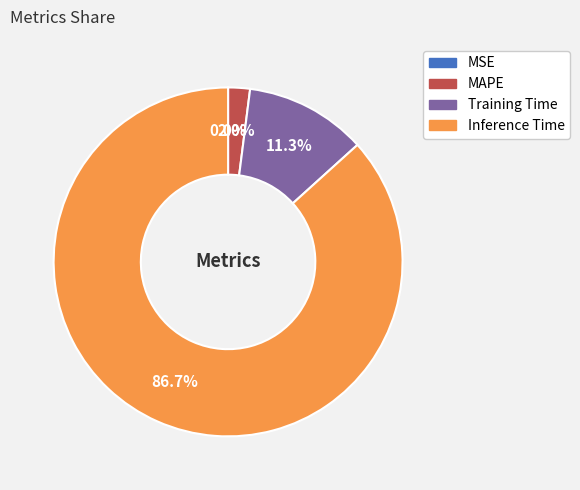

Is there a majority slice in this chart?

Yes